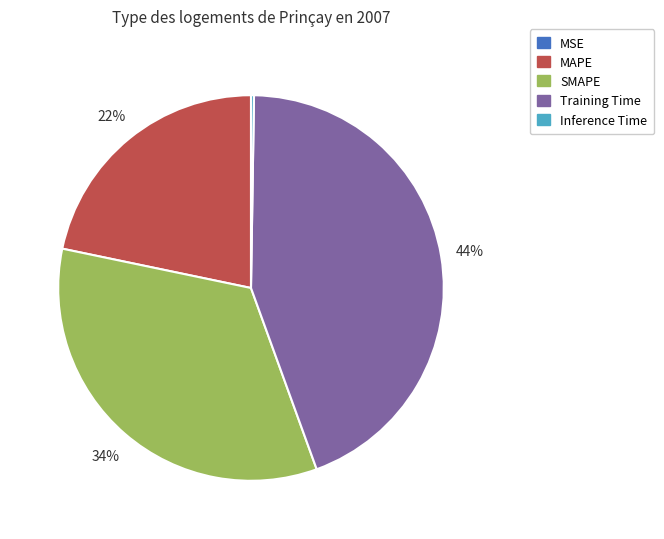

To the nearest percent, what is the difference between the largest and smallest slice percentages?

44%